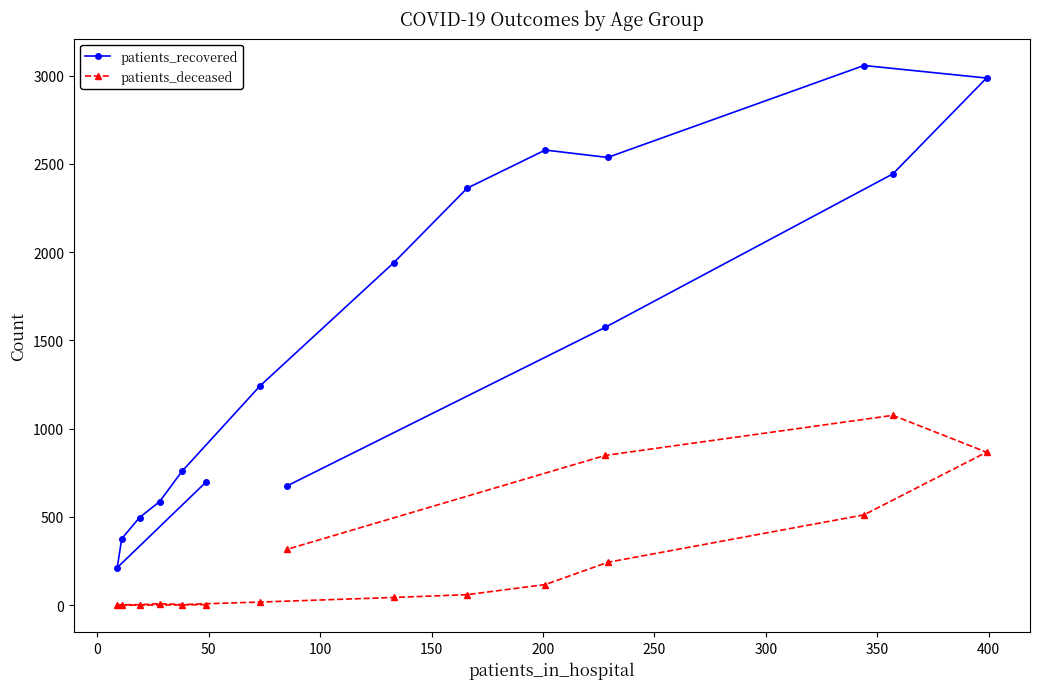

Which series has the largest range (max minus min)?

patients_recovered